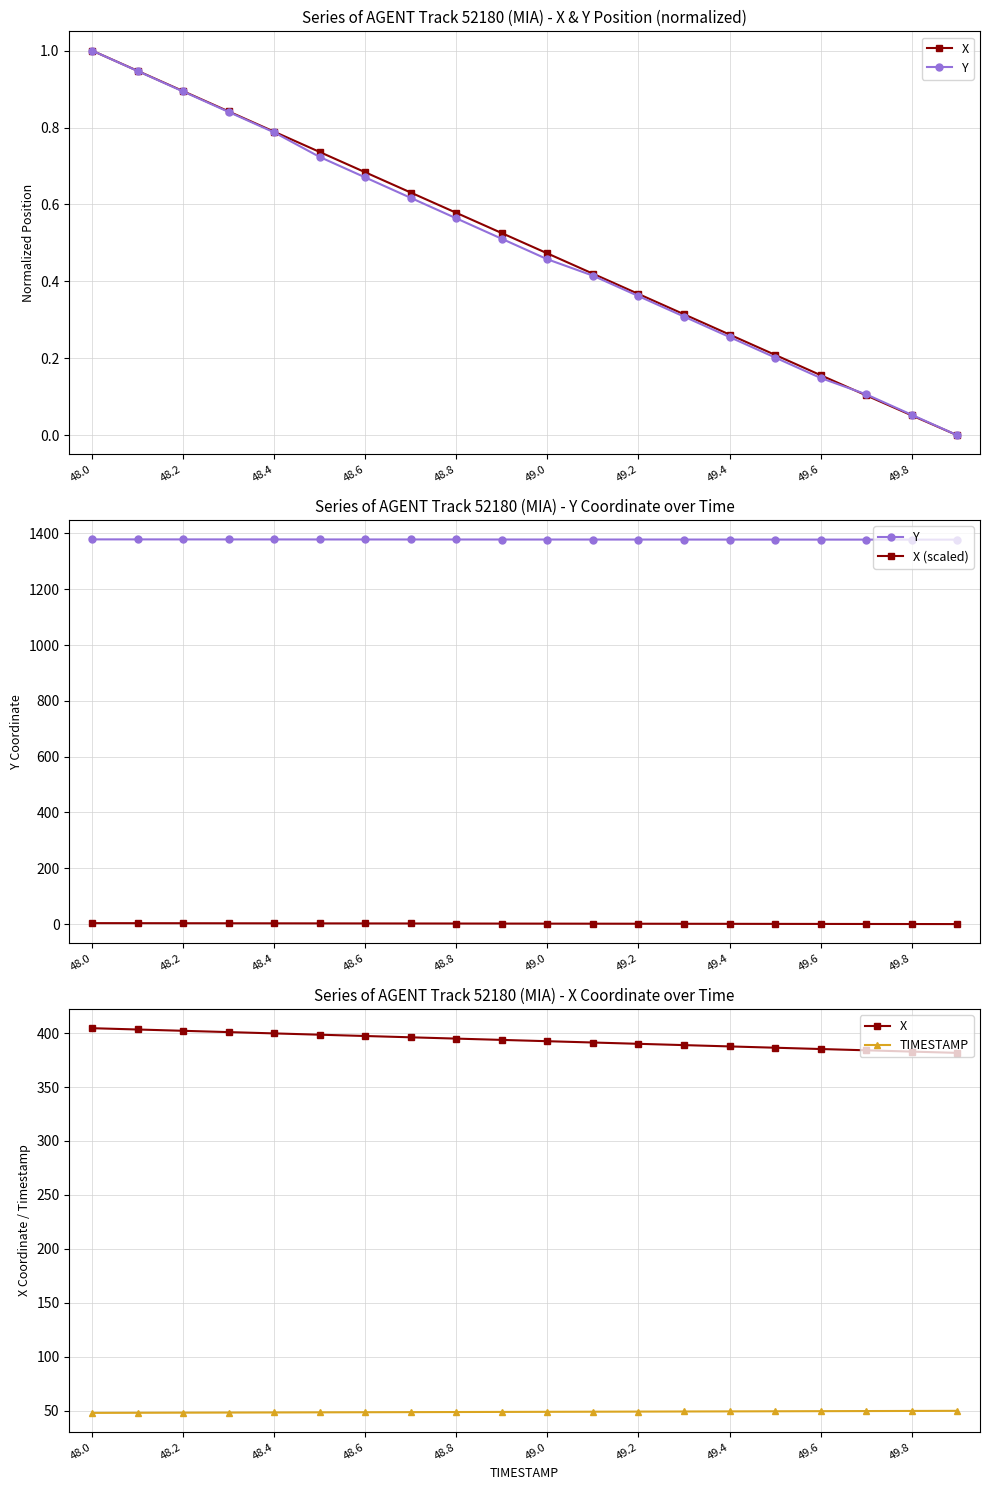

What is the label of the 1st point from the left?

48.0